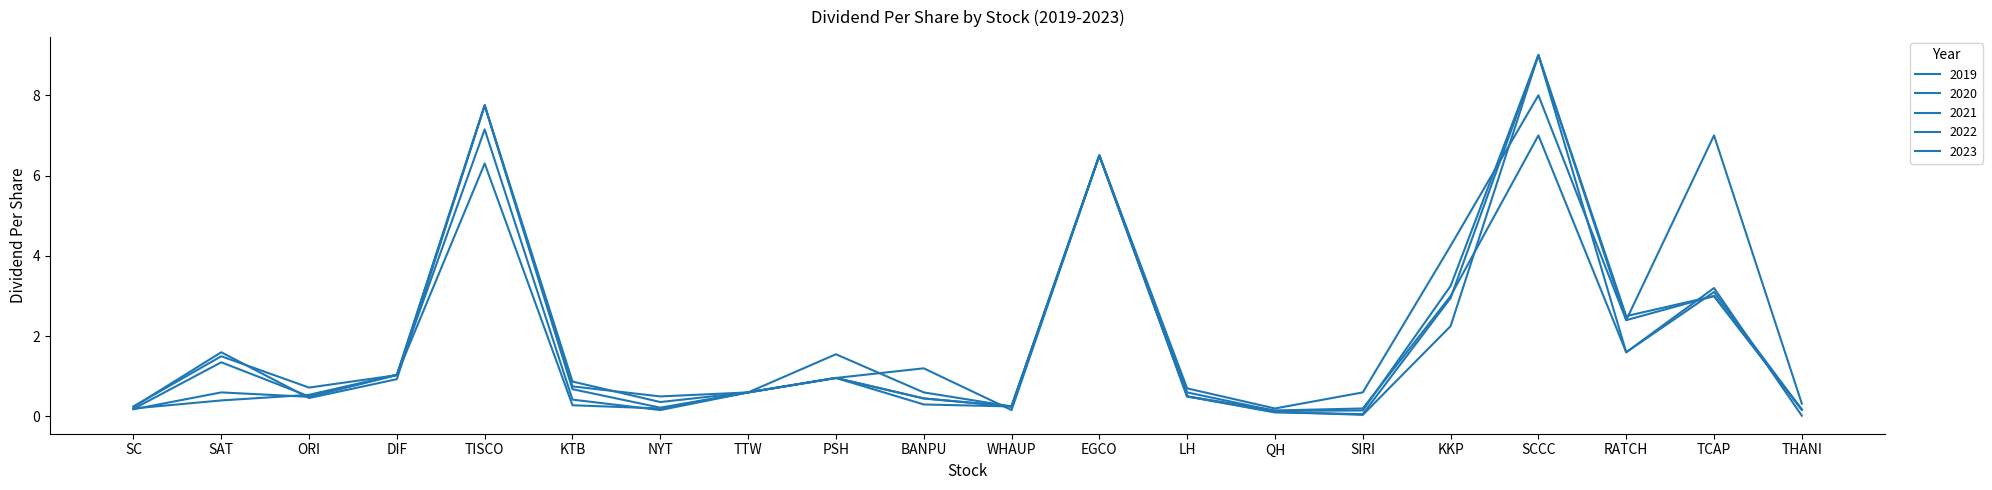

Reading right to left, list all the values displayed in this chart.

2019: THANI=0.3	TCAP=7.0	RATCH=2.4	SCCC=8.0	KKP=4.2	SIRI=0.6	QH=0.2	LH=0.7	EGCO=6.5	WHAUP=0.2	BANPU=0.6	PSH=1.6	TTW=0.6	NYT=0.5	KTB=0.8	TISCO=7.8	DIF=1.0	ORI=0.5	SAT=1.4	SC=0.2
2020: THANI=0.2	TCAP=3.0	RATCH=2.4	SCCC=9.0	KKP=2.2	SIRI=0.0	QH=0.1	LH=0.5	EGCO=6.5	WHAUP=0.2	BANPU=0.3	PSH=1.0	TTW=0.6	NYT=0.2	KTB=0.3	TISCO=6.3	DIF=1.0	ORI=0.5	SAT=0.6	SC=0.2
2021: THANI=0.2	TCAP=3.0	RATCH=2.5	SCCC=9.0	KKP=3.0	SIRI=0.1	QH=0.1	LH=0.5	EGCO=6.5	WHAUP=0.2	BANPU=0.5	PSH=1.0	TTW=0.6	NYT=0.2	KTB=0.4	TISCO=7.2	DIF=1.0	ORI=0.5	SAT=0.4	SC=0.2
2022: THANI=0.2	TCAP=3.1	RATCH=1.6	SCCC=9.0	KKP=3.2	SIRI=0.1	QH=0.1	LH=0.6	EGCO=6.5	WHAUP=0.2	BANPU=1.2	PSH=1.0	TTW=0.6	NYT=0.2	KTB=0.7	TISCO=7.8	DIF=1.0	ORI=0.7	SAT=1.5	SC=0.2
2023: THANI=0.0	TCAP=3.2	RATCH=1.6	SCCC=7.0	KKP=3.0	SIRI=0.2	QH=0.1	LH=0.5	EGCO=6.5	WHAUP=0.2	BANPU=0.5	PSH=1.0	TTW=0.6	NYT=0.4	KTB=0.9	TISCO=7.8	DIF=0.9	ORI=0.5	SAT=1.6	SC=0.2